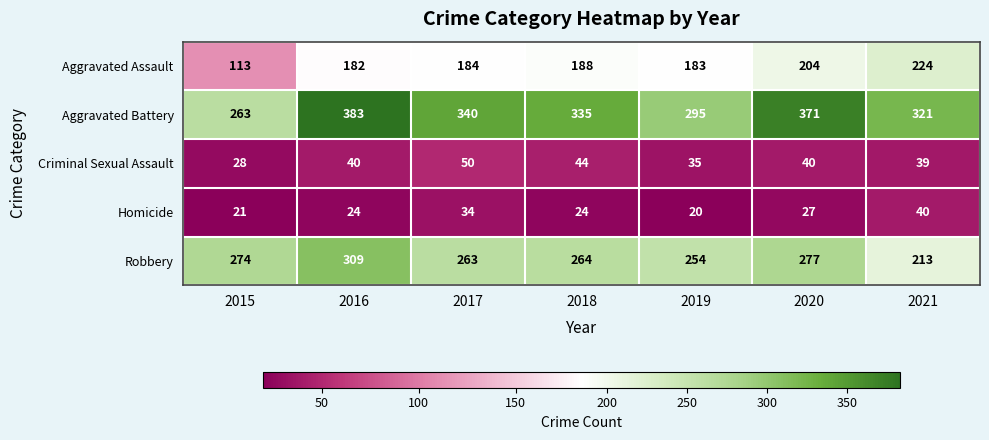

Which series has the largest total across all categories?

Aggravated Battery